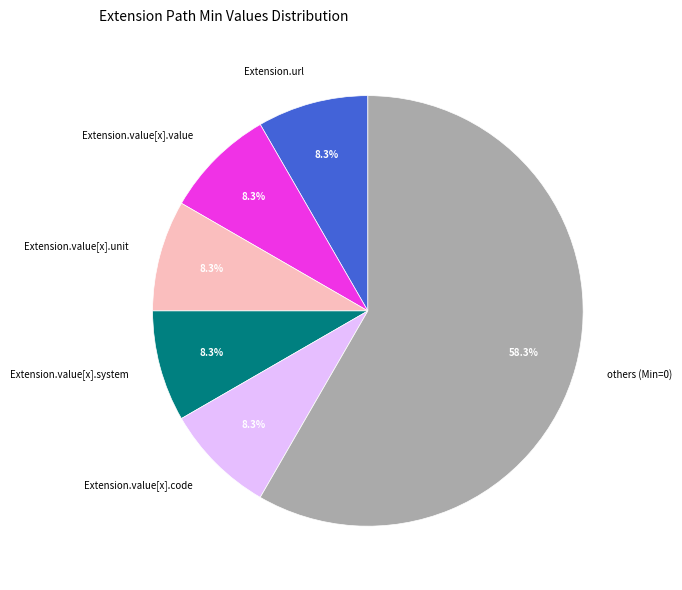

Which category has the biggest portion of the pie?

others (Min=0)